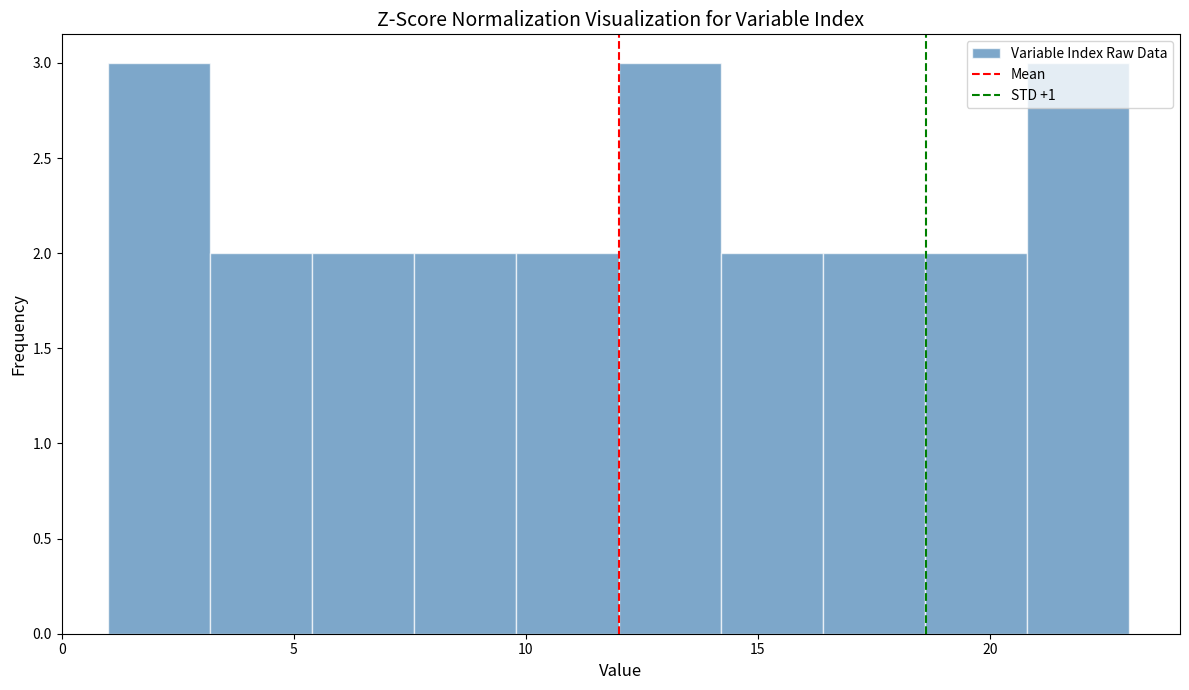

Reading left to right, list every bar in this chart as the range it spans on the x-axis followed by its height. Neither the bar edges nor the heights are printed on the chart, so give them approximately, as read against the axes.

1.0 to 3.2: 3
3.2 to 5.4: 2
5.4 to 7.6: 2
7.6 to 9.8: 2
9.8 to 12.0: 2
12.0 to 14.2: 3
14.2 to 16.4: 2
16.4 to 18.6: 2
18.6 to 20.8: 2
20.8 to 23.0: 3